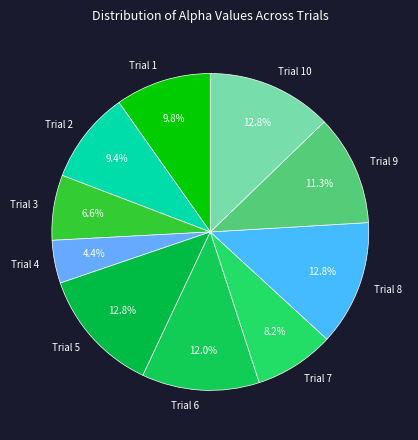

How many segments does this pie chart have?

10